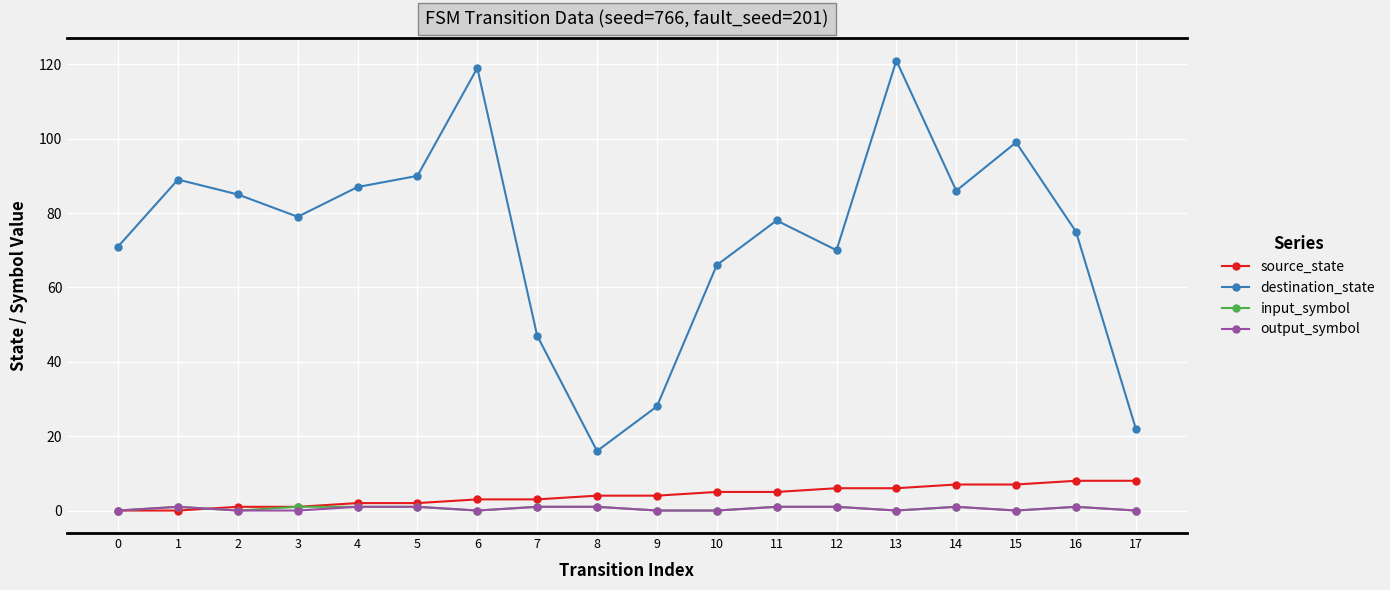

Which series has the largest total across all categories?

destination_state